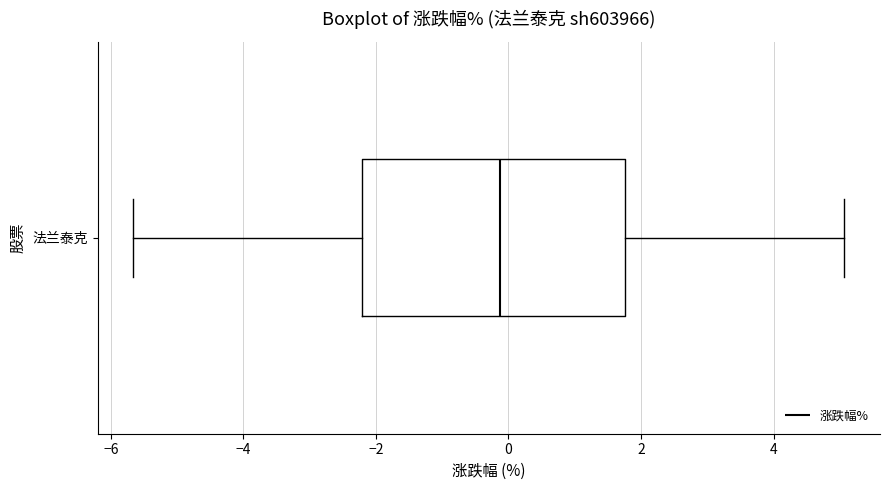

Transcribe this box plot: give where the median line is, the range the box spans, and where the two whiskers end, as read against the x-axis. The values are not printed on the chart, so give them approximately, as read against the axis.

median -0.2, box -2.2 to 1.8, whiskers -5.6 to 5.0